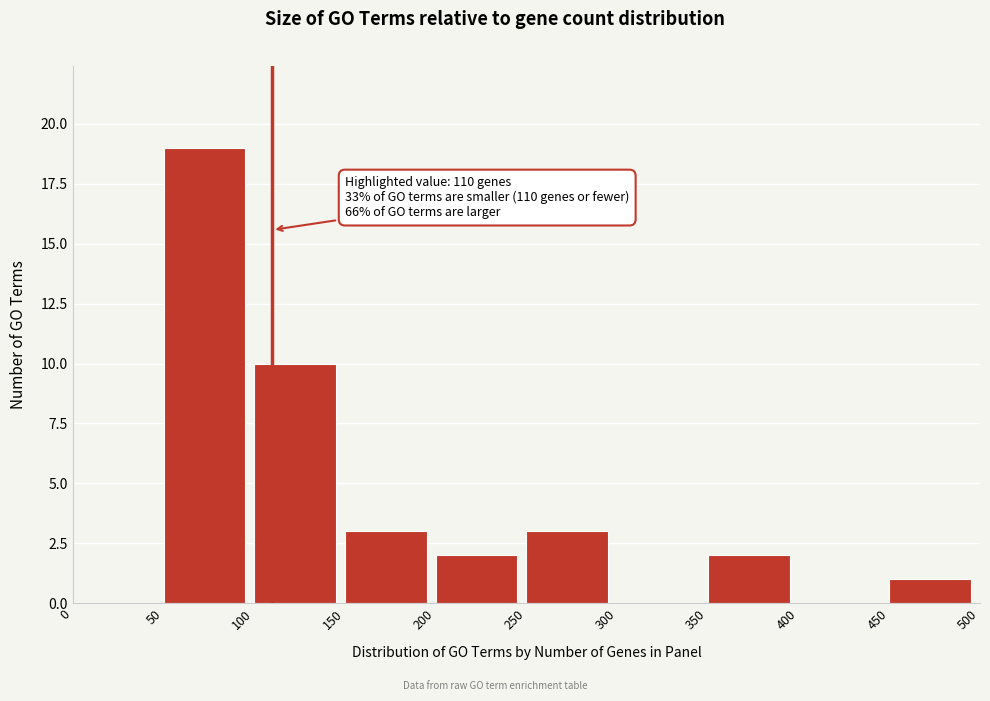

Which range on the x-axis has the tallest bar?

50 to 100